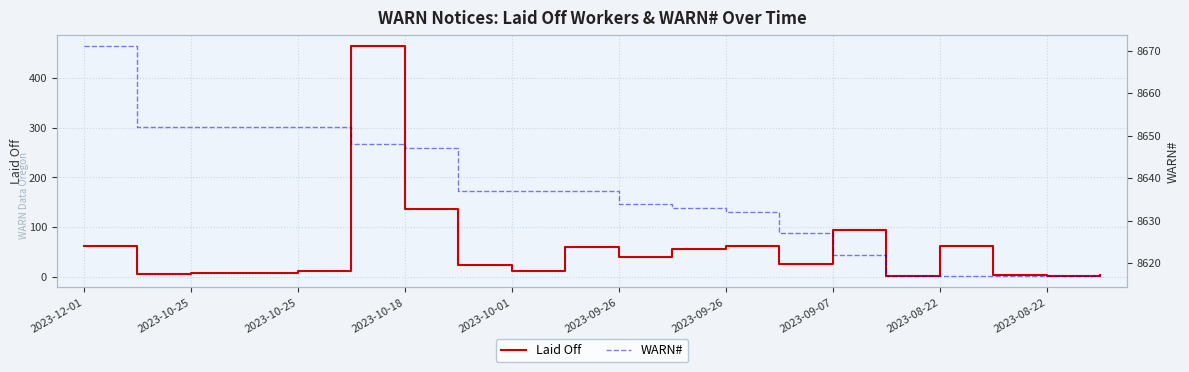

How many categories are shown in the chart?

20